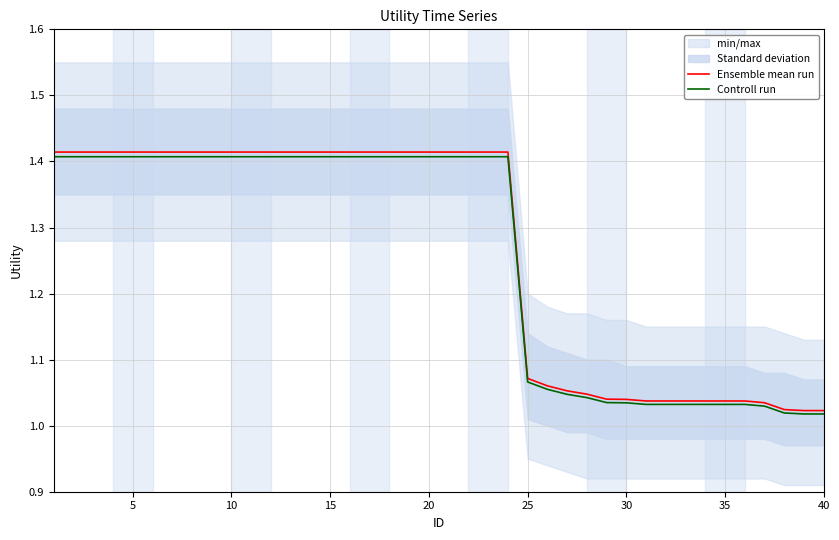

How many categories are shown in the chart?

40